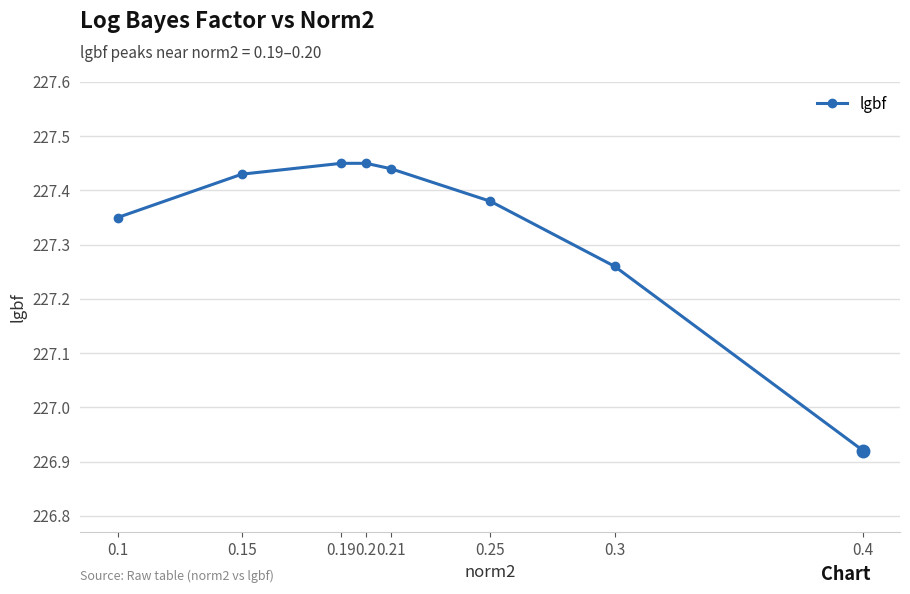

Which category has the lowest value across all series?

0.4